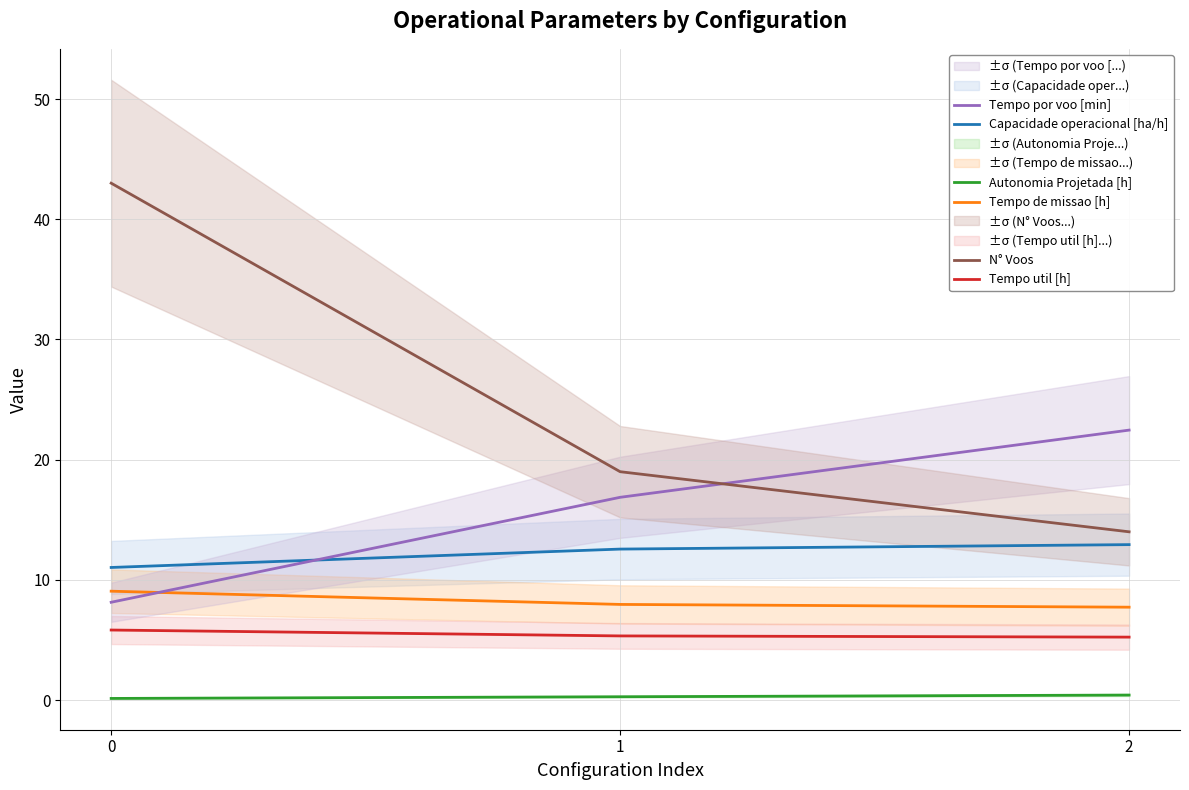

What is the average value of the Tempo de missao [h] series?

8.2